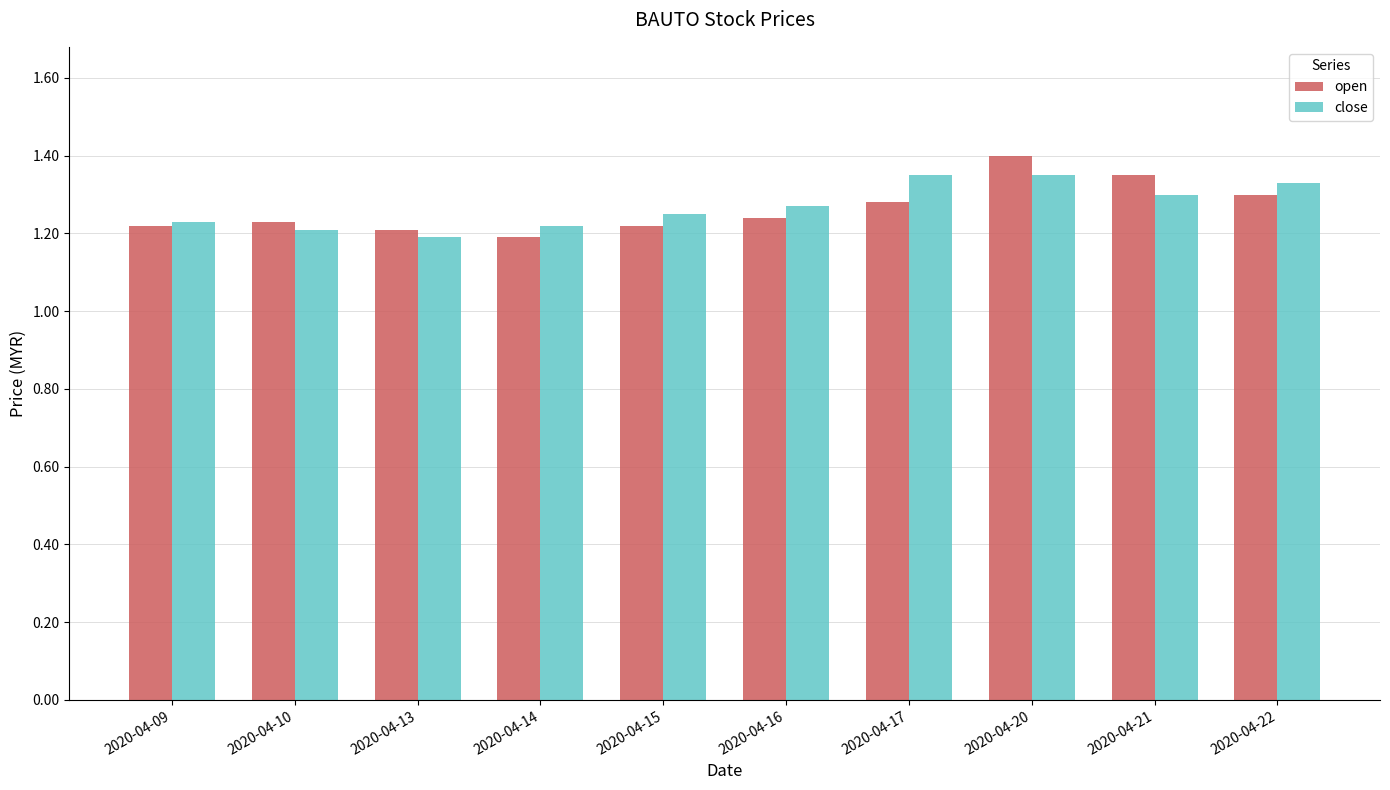

How many groups of bars are there?

10